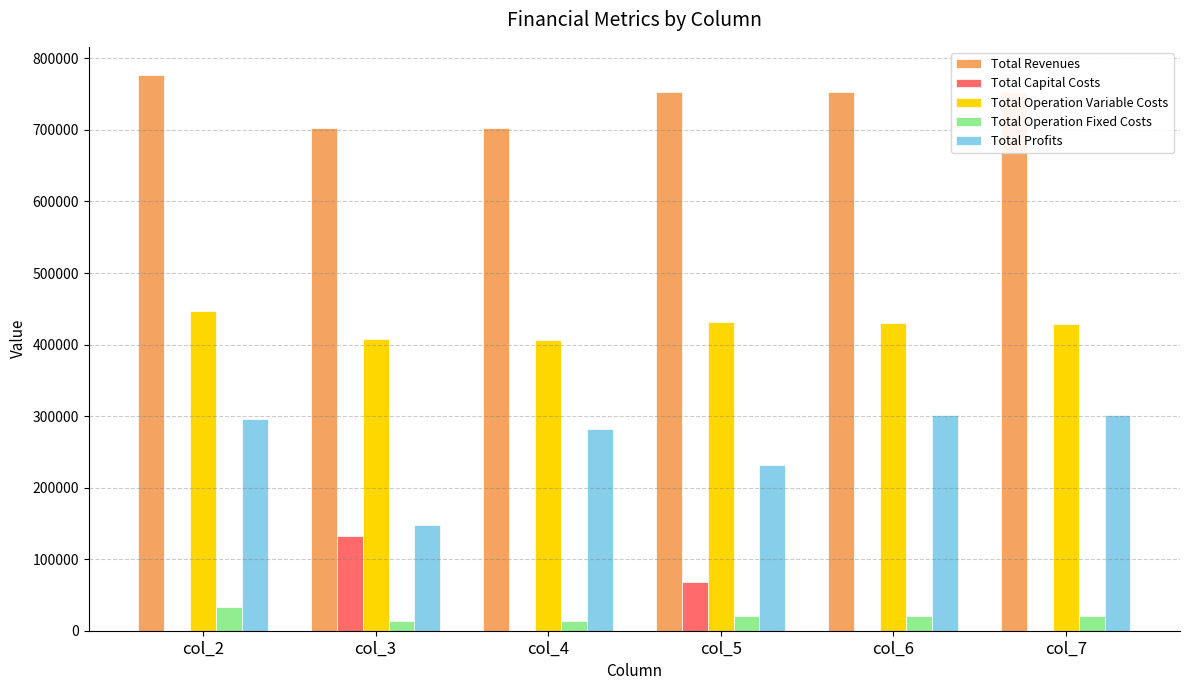

What is the sum of the Total Operation Variable Costs values at col_2 and col_7?

876451.2